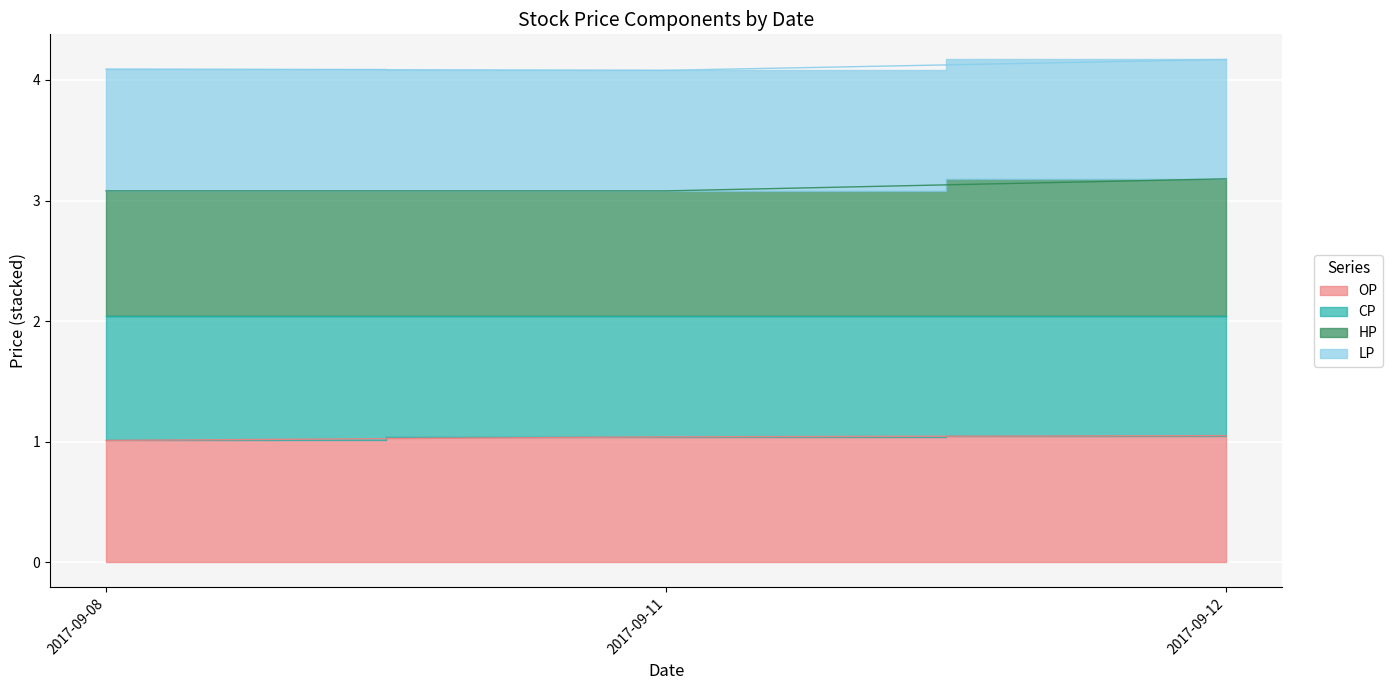

What is the greatest value displayed?

4.2